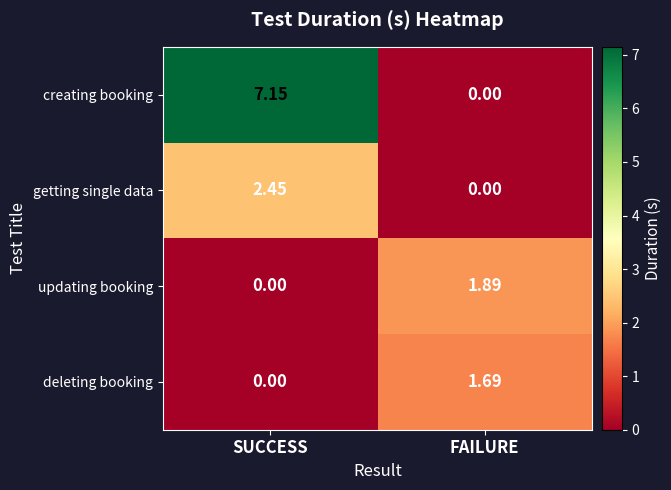

Where does the deleting booking series first go above 1?

FAILURE